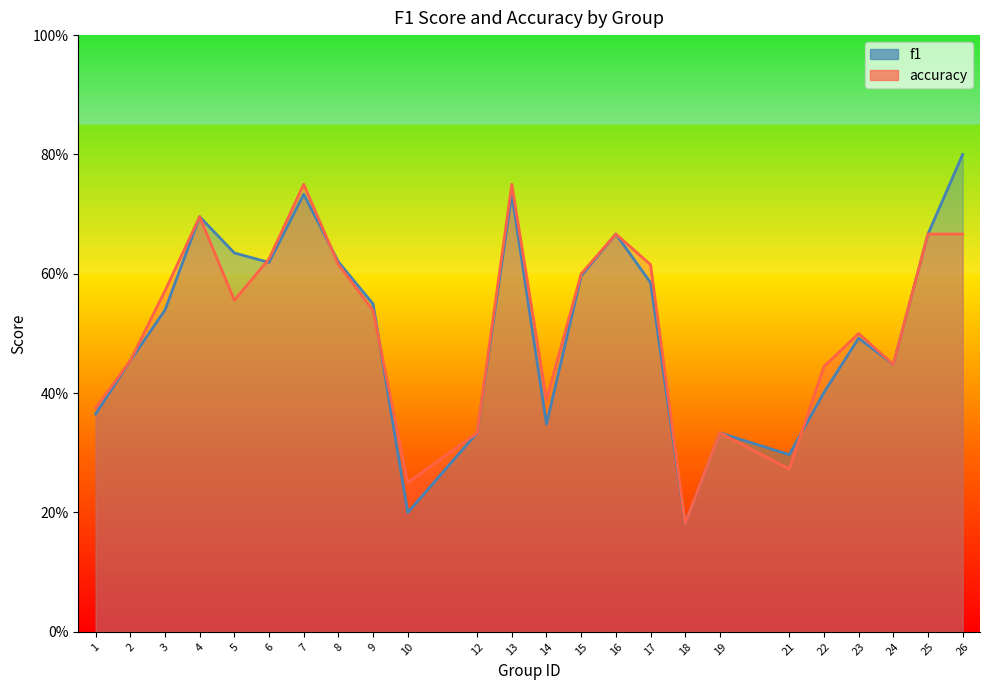

Between 2 and 4, which is larger?

4